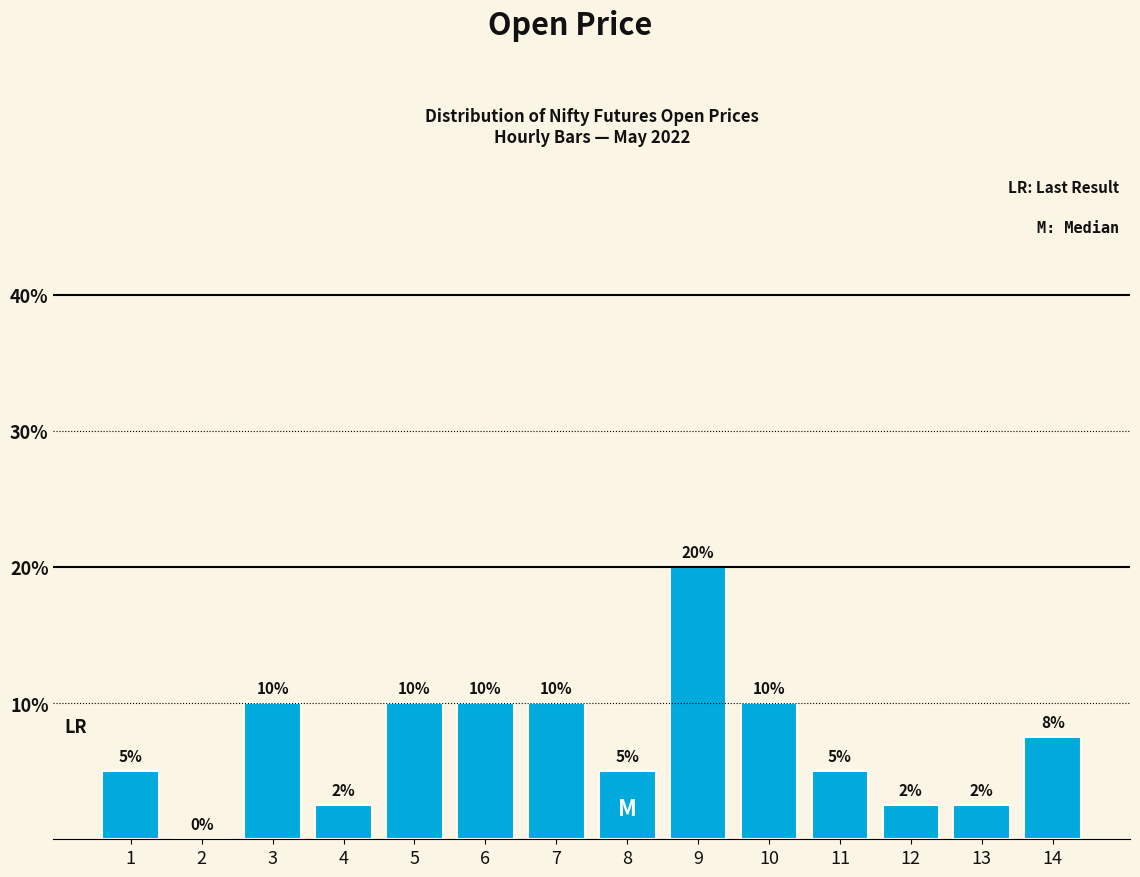

Which has a higher value, 3 or 9?

9